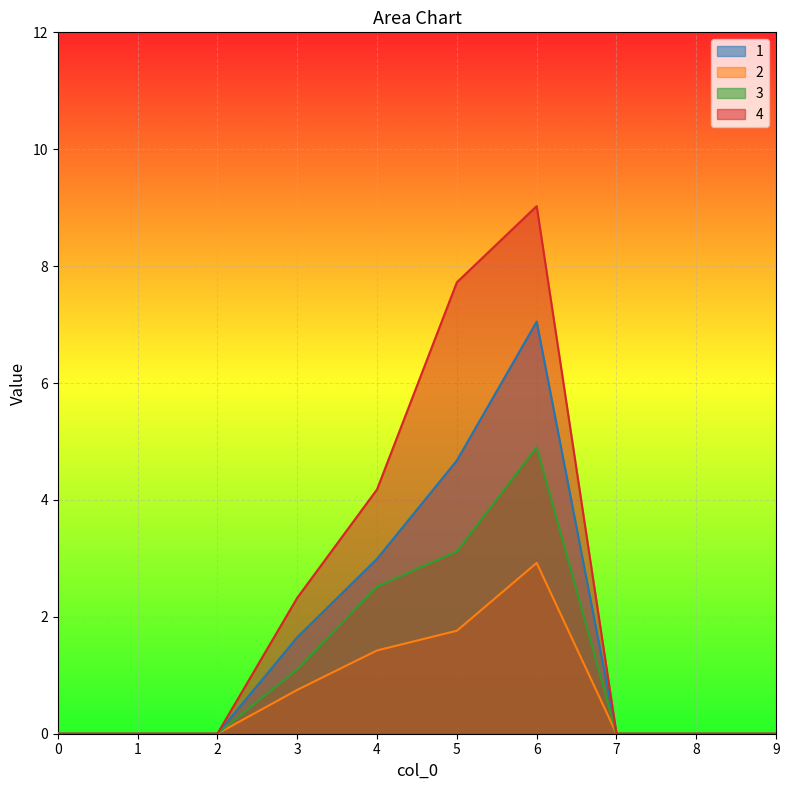

What is the value of the 3 point at the 6th from the left?

3.1